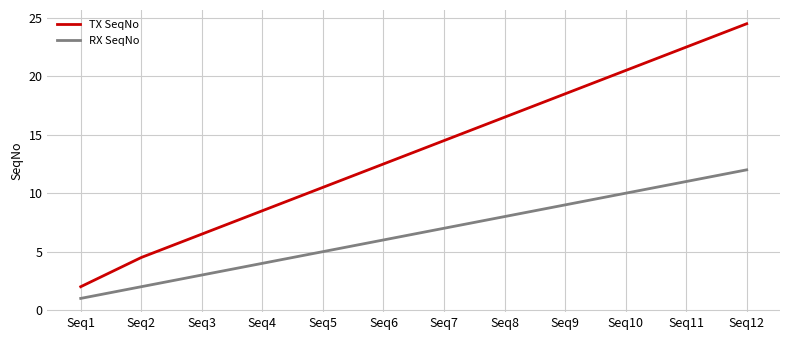

True or false: TX SeqNo and RX SeqNo intersect in this chart.

False